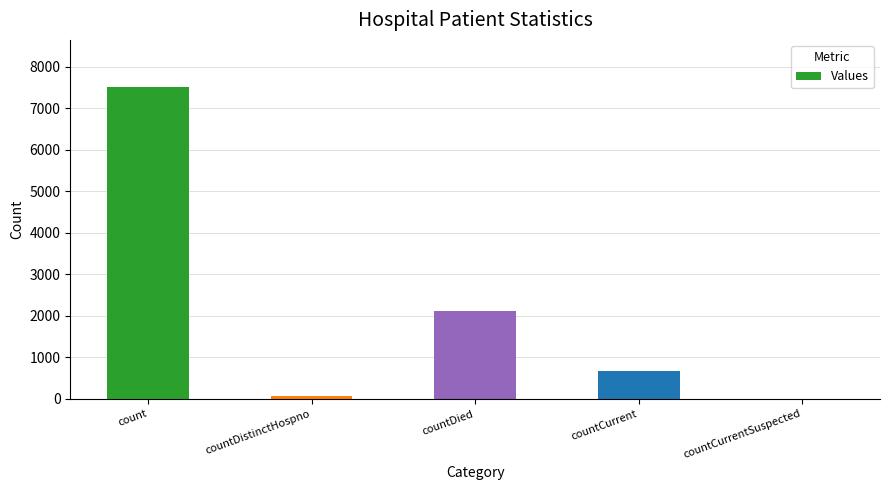

Where is the data nearest to the value 3760?

countDied